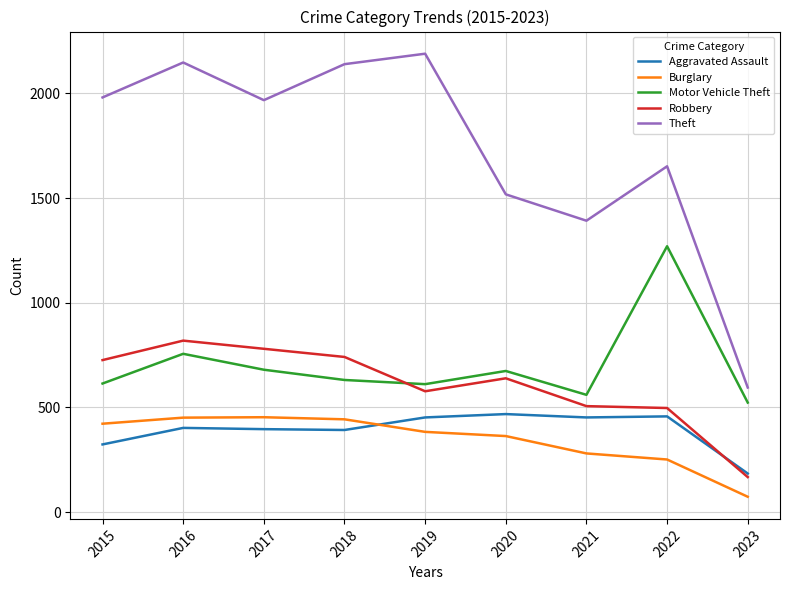

Is it true that Aggravated Assault equals 457 at 2022?

True